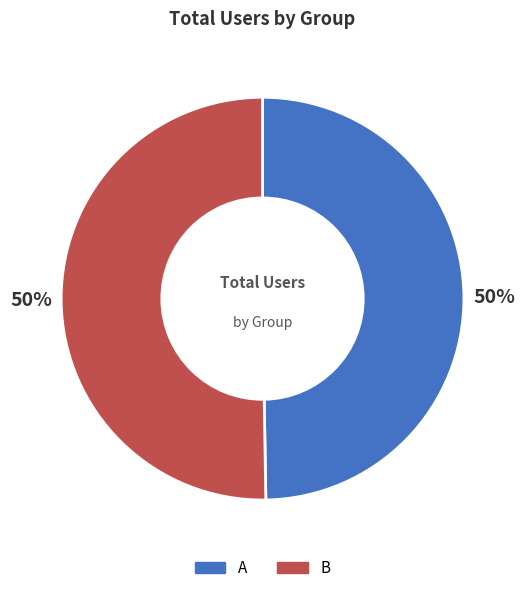

To the nearest percent, what is the combined percentage of B and A?

100%